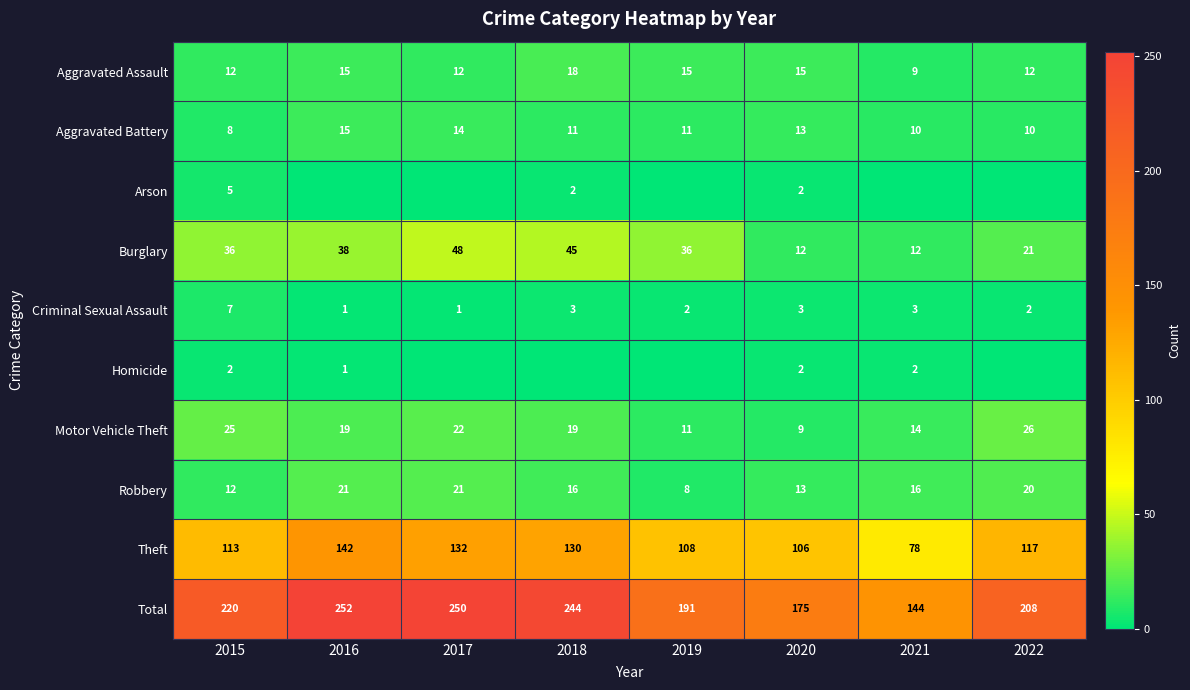

Is the value of Robbery at 2017 greater than the value of Criminal Sexual Assault at 2022?

Yes